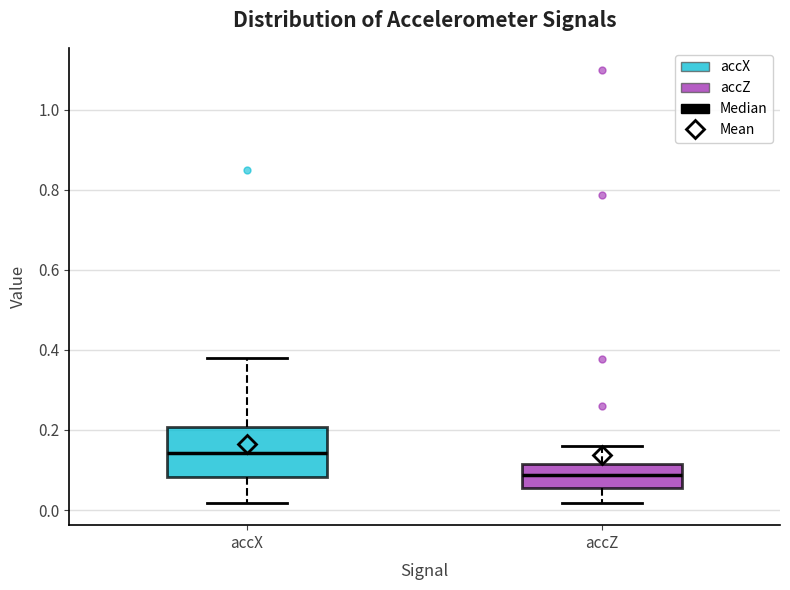

Reading left to right, read every box against the y-axis: the position of its median line, the range the box covers, and the ends of its whiskers. The values are not printed on the chart, so give them approximately, as read against the axis.

accX: median 0.14, box 0.08 to 0.20, whiskers 0.02 to 0.38
accZ: median 0.08, box 0.06 to 0.12, whiskers 0.02 to 0.16